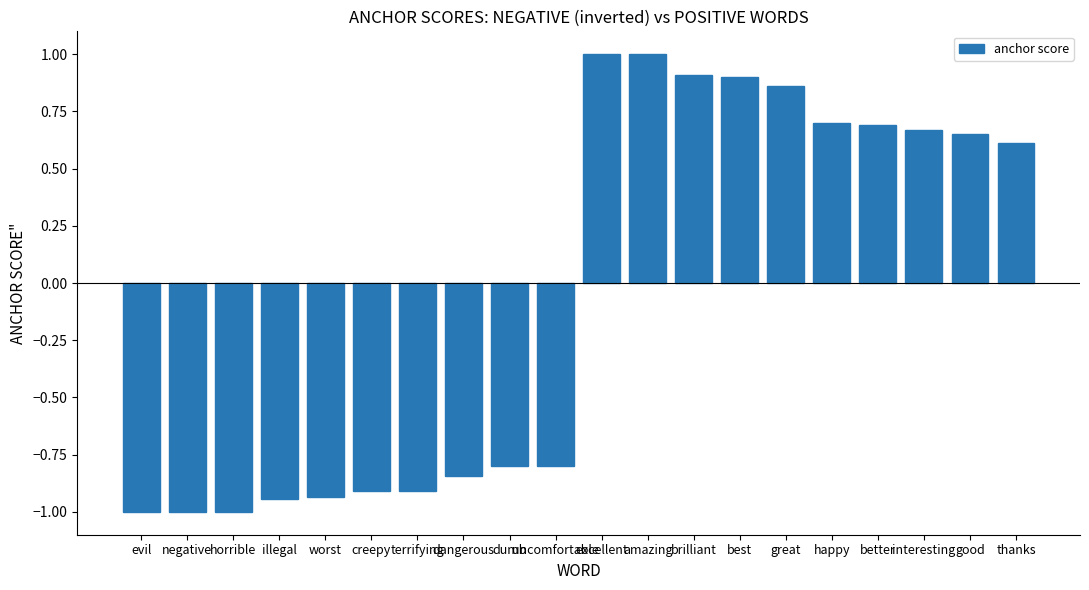

Are the bars grouped side by side (vs. stacked)?

No